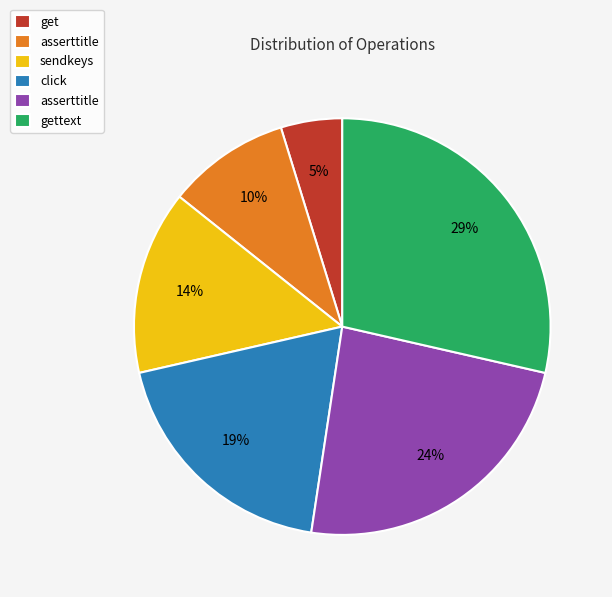

To the nearest percent, what is the difference between the largest and smallest slice percentages?

24%